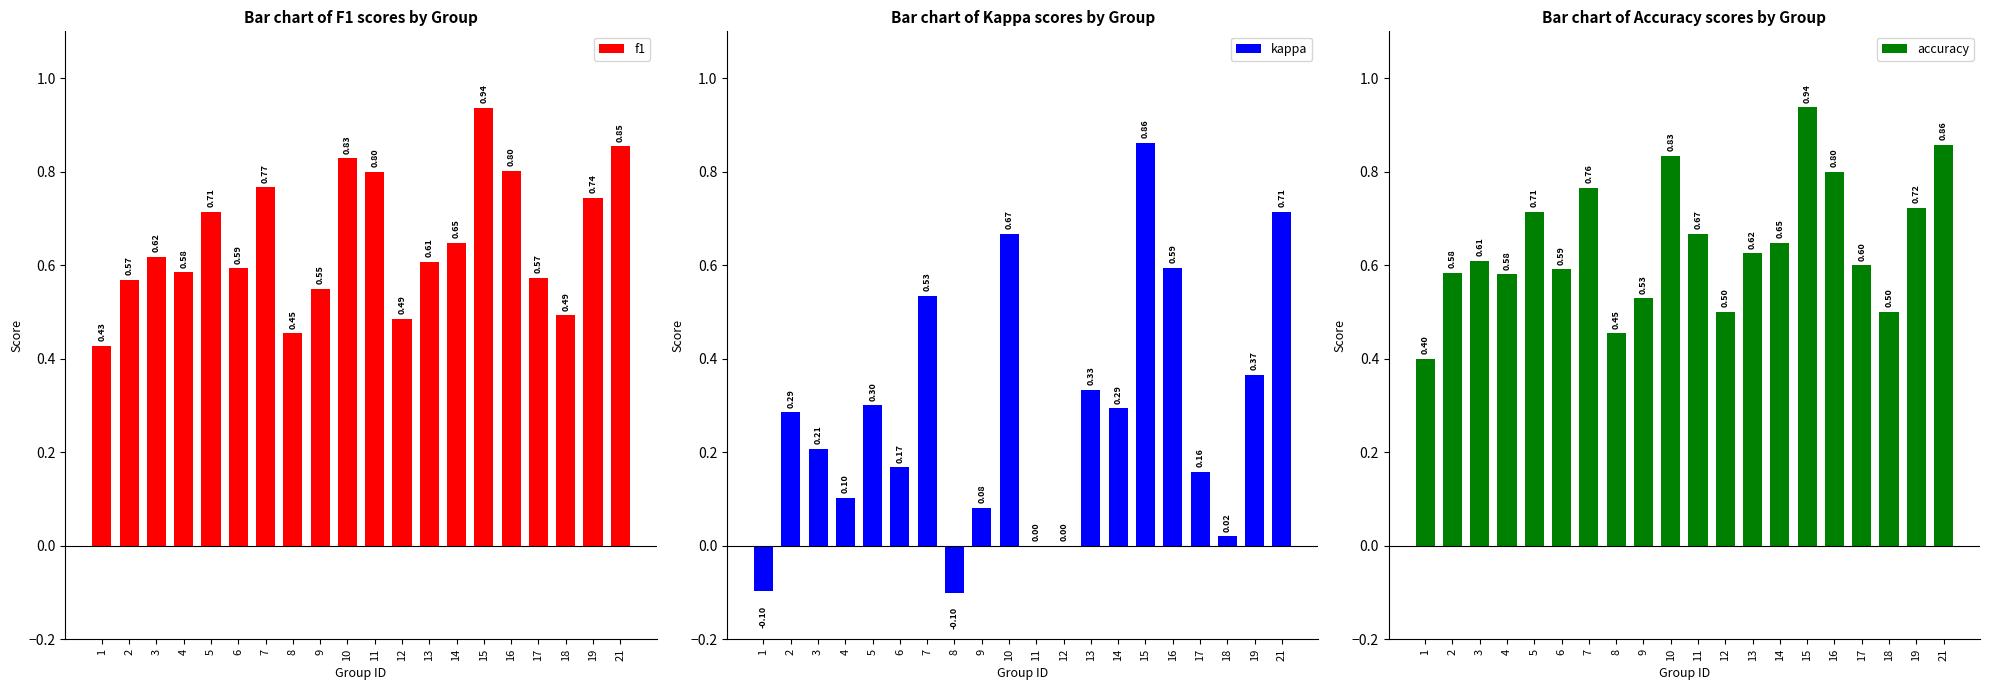

What is the total value across all series at 5?

1.7